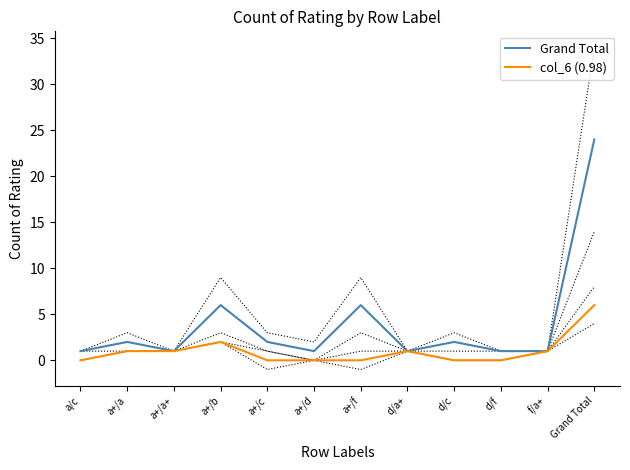

What is the spread (max minus min) of values at a/c?

1